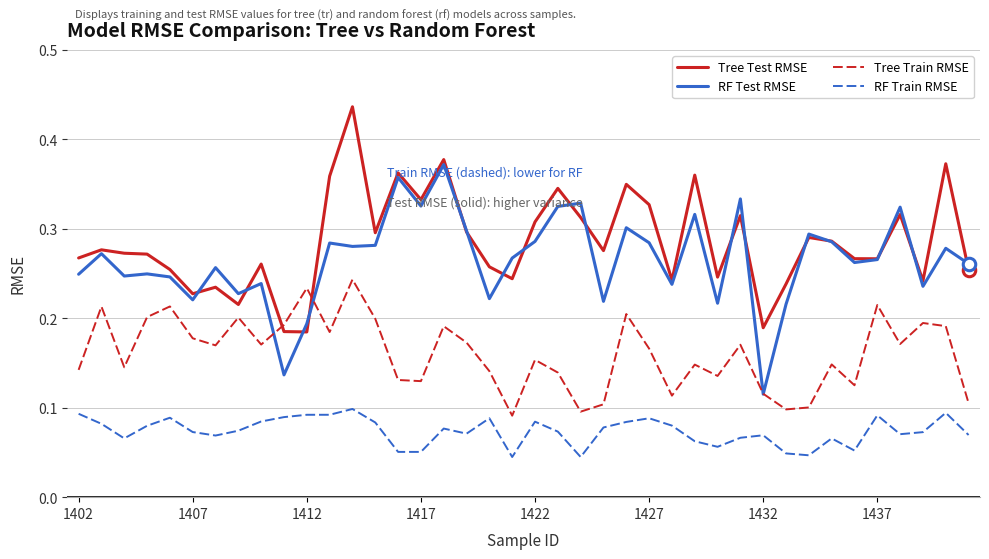

True or false: RF Train RMSE and Tree Train RMSE cross at least once.

False